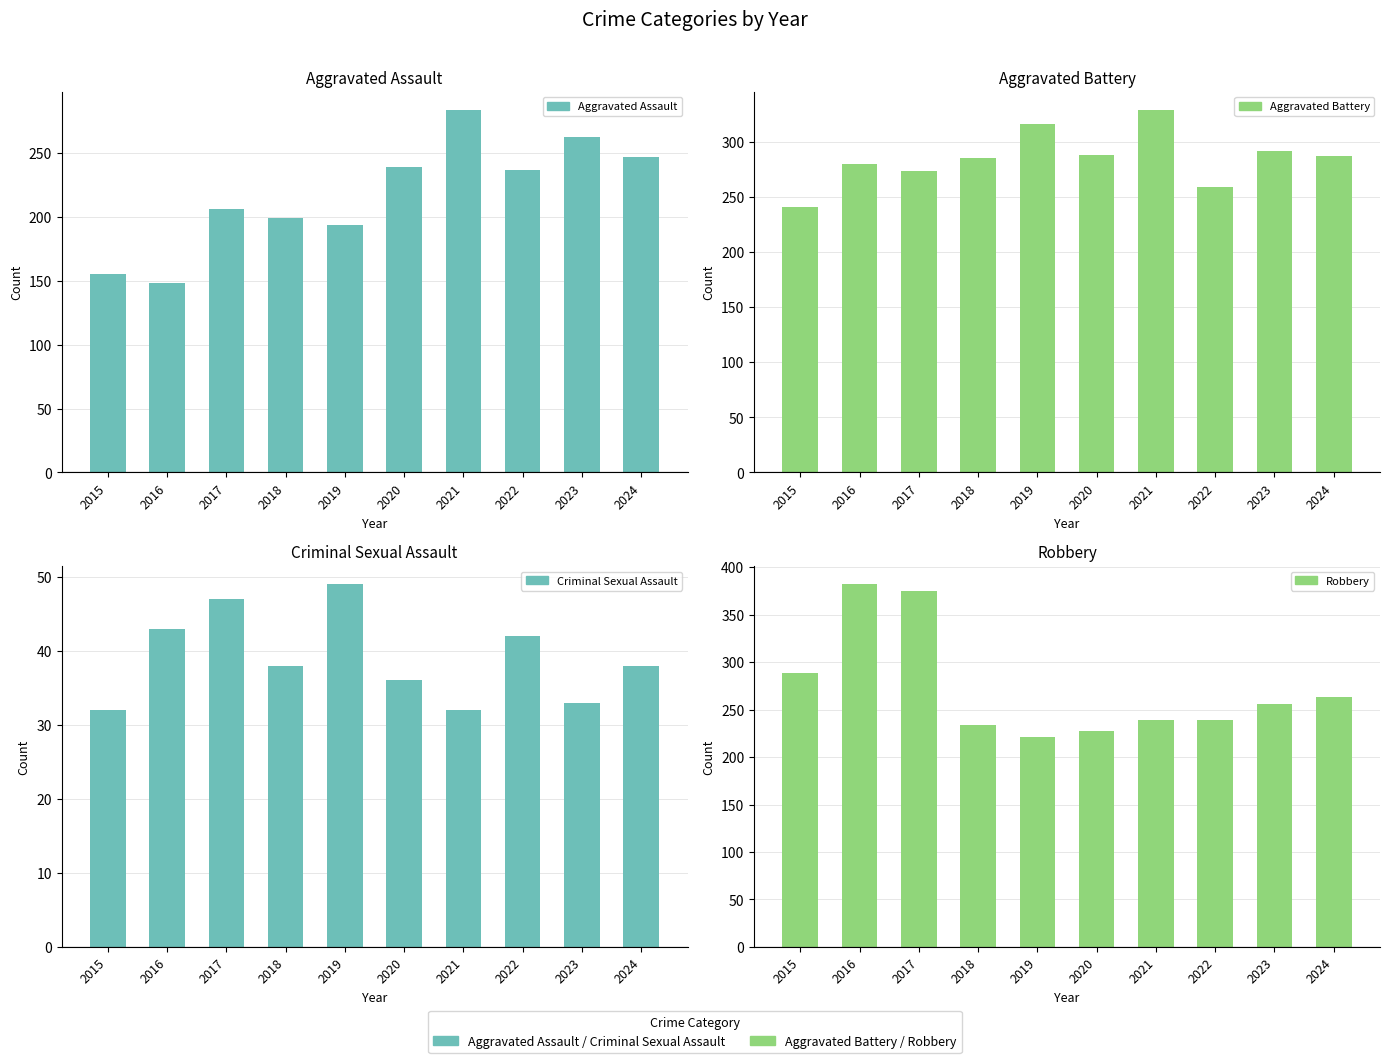

What is the difference between the maximum and minimum values in the Aggravated Assault series?

136